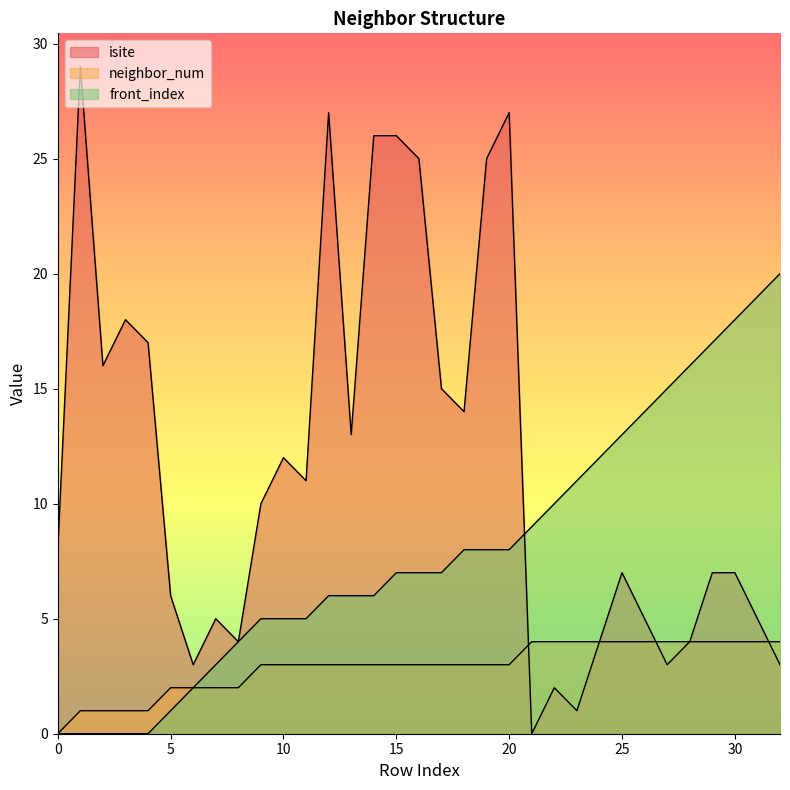

What is the sum of all front_index values?

262